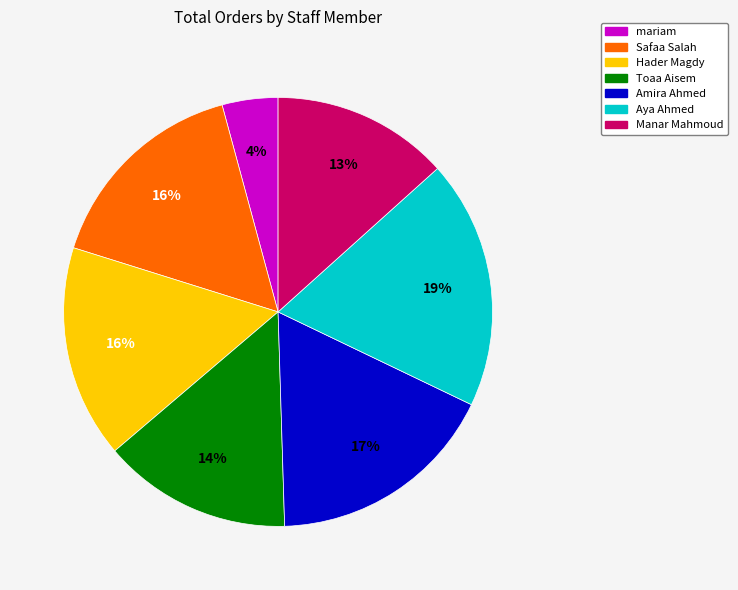

True or false: Hader Magdy accounts for 8% of the total.

False